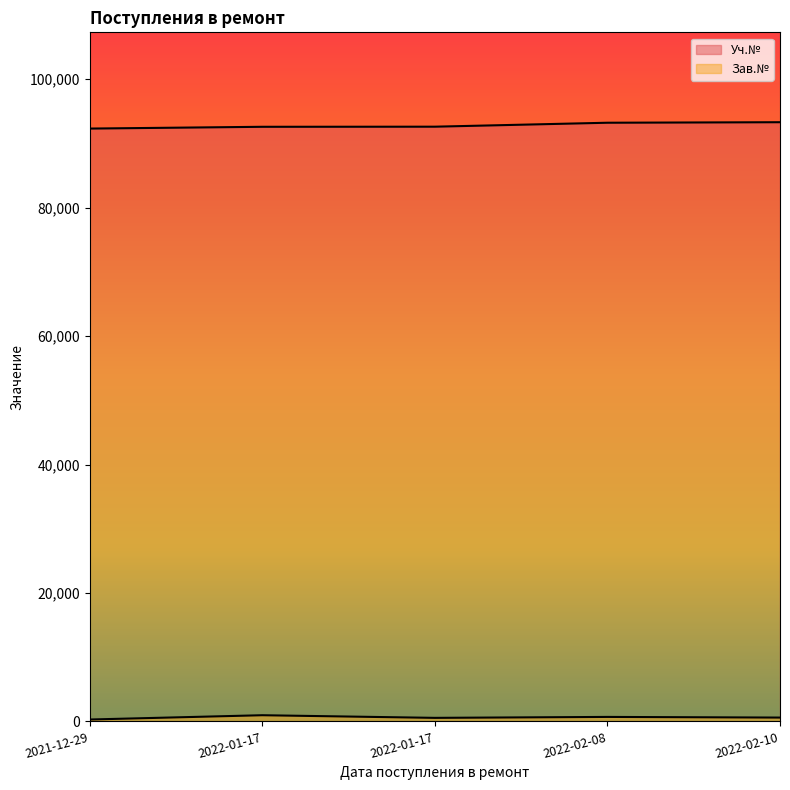

True or false: Зав.№ has a value of 962 at 2022-01-17.

True